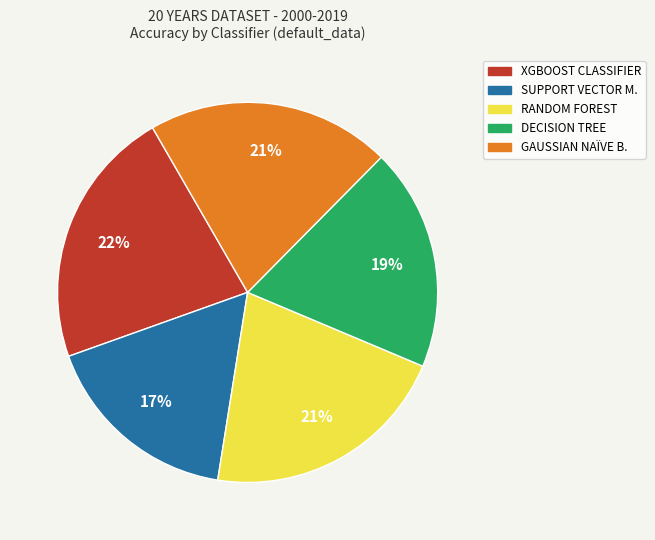

Which has a higher value, DECISION TREE or GAUSSIAN NAÏVE B.?

GAUSSIAN NAÏVE B.